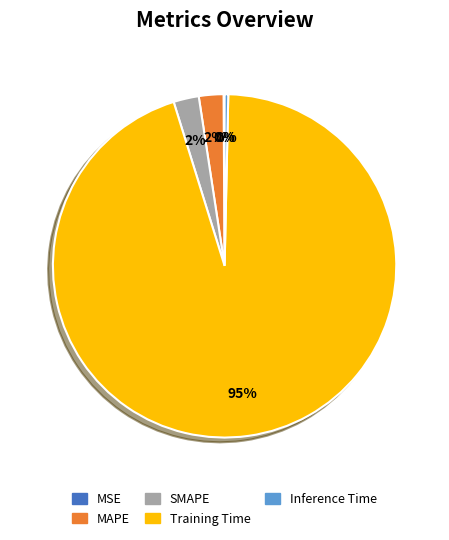

Which category has the biggest portion of the pie?

Training Time